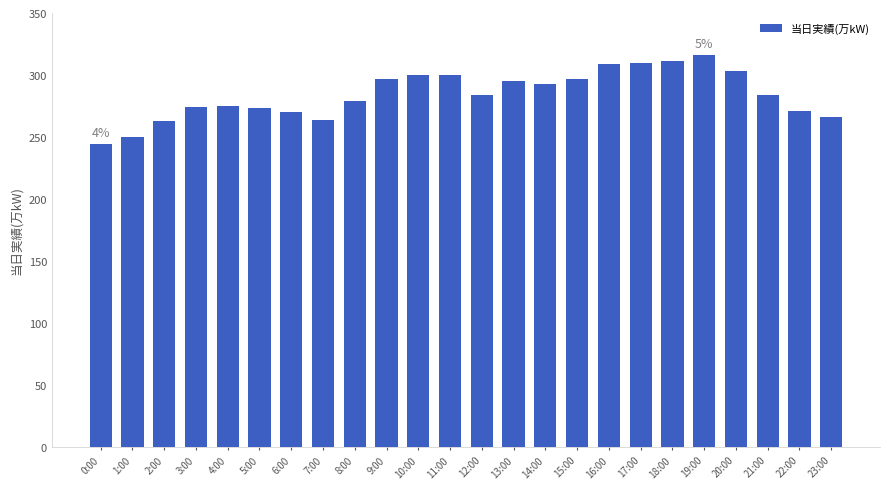

The chart shows a value of 303 at 20:00. True or false?

True